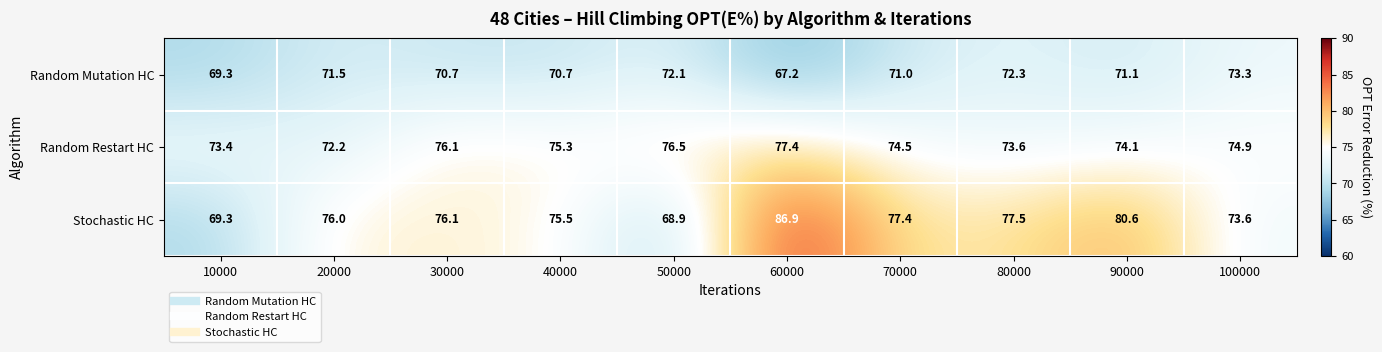

Count the number of categories in the chart.

10